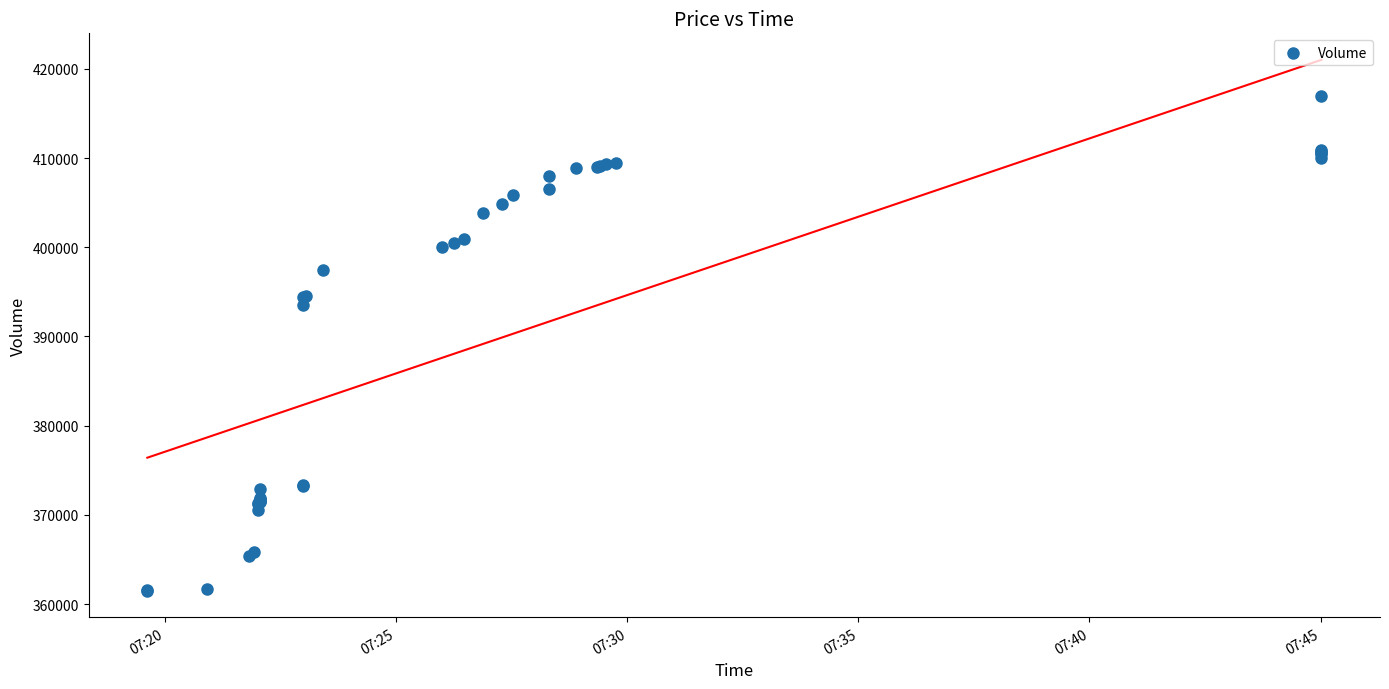

What Y value in the scatter plot is closest to 389250?

393500